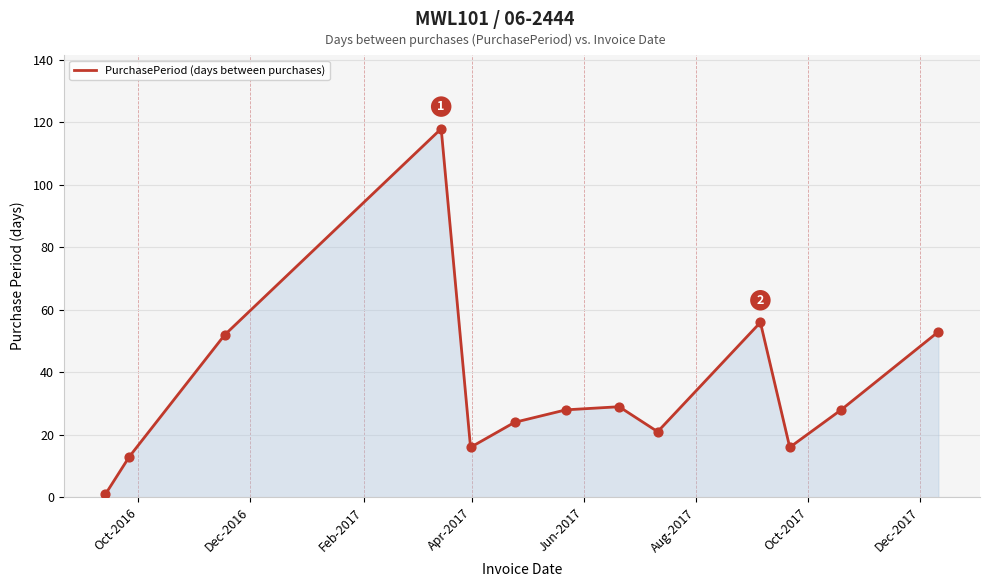

What is the difference between the maximum and minimum values?

117